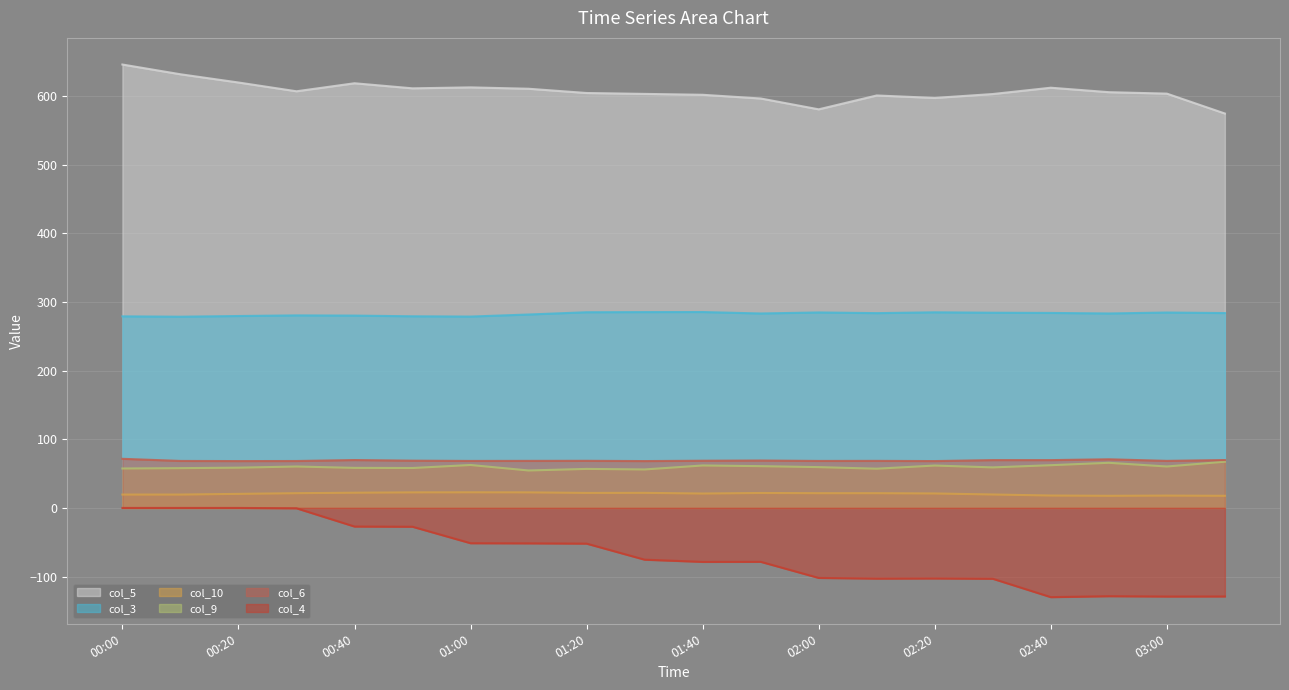

Reading left to right, list all the values displayed in this chart.

col_5: 9.0=646.2	9.0=632.0	9.0=620.0	9.0=607.2	9.0=618.9	9.0=611.5	9.0=612.9	9.0=610.9	9.0=604.7	9.0=603.4	9.0=602.1	9.0=596.7	9.0=580.9	9.0=601.1	9.0=597.5	9.0=603.2	9.0=612.4	9.0=605.9	9.0=603.8	9.0=574.8
col_3: 9.0=279.2	9.0=278.7	9.0=279.7	9.0=280.6	9.0=280.3	9.0=279.3	9.0=278.9	9.0=281.9	9.0=285.2	9.0=285.4	9.0=285.5	9.0=283.4	9.0=284.9	9.0=283.9	9.0=285.1	9.0=284.5	9.0=284.2	9.0=283.4	9.0=284.8	9.0=284.0
col_10: 9.0=19.5	9.0=19.5	9.0=20.5	9.0=21.5	9.0=22.2	9.0=22.7	9.0=22.8	9.0=22.7	9.0=21.9	9.0=22.0	9.0=21.0	9.0=21.8	9.0=21.5	9.0=21.5	9.0=21.1	9.0=19.6	9.0=18.1	9.0=17.7	9.0=18.0	9.0=17.7
col_9: 9.0=57.5	9.0=58.0	9.0=58.7	9.0=60.4	9.0=58.4	9.0=58.2	9.0=62.6	9.0=54.6	9.0=56.9	9.0=56.1	9.0=61.9	9.0=60.9	9.0=59.5	9.0=57.2	9.0=61.8	9.0=59.1	9.0=62.3	9.0=65.8	9.0=60.4	9.0=67.4
col_6: 9.0=71.6	9.0=68.5	9.0=68.3	9.0=68.4	9.0=69.8	9.0=68.9	9.0=68.5	9.0=68.6	9.0=68.7	9.0=68.3	9.0=68.8	9.0=69.1	9.0=68.5	9.0=68.6	9.0=68.3	9.0=69.7	9.0=69.7	9.0=70.9	9.0=68.6	9.0=69.8
col_4: 9.0=0.0	9.0=0.0	9.0=0.0	9.0=-0.5	9.0=-27.1	9.0=-27.4	9.0=-51.4	9.0=-51.6	9.0=-52.0	9.0=-75.4	9.0=-78.6	9.0=-78.5	9.0=-102.0	9.0=-103.0	9.0=-102.8	9.0=-103.2	9.0=-130.0	9.0=-128.6	9.0=-129.1	9.0=-129.0